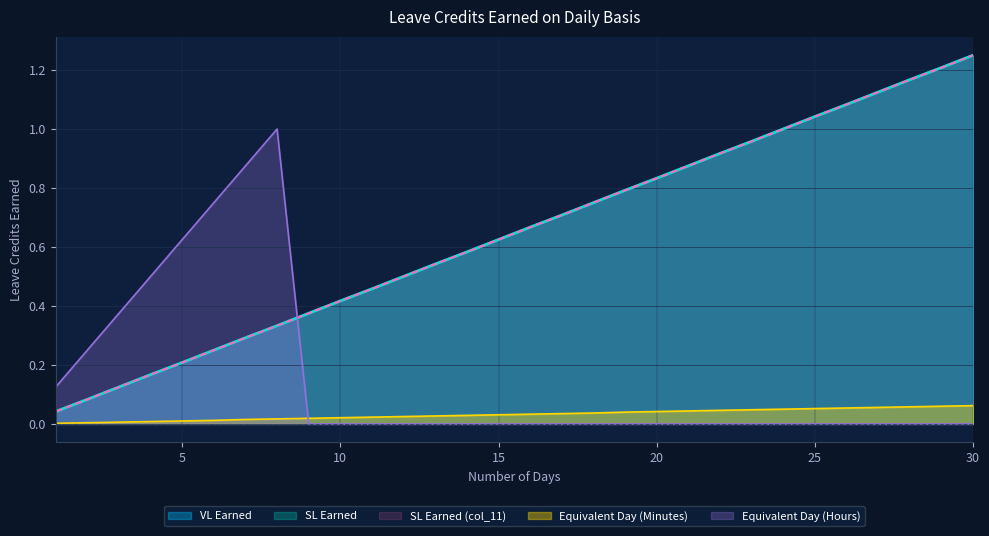

What is the maximum value shown in the chart?

1.2